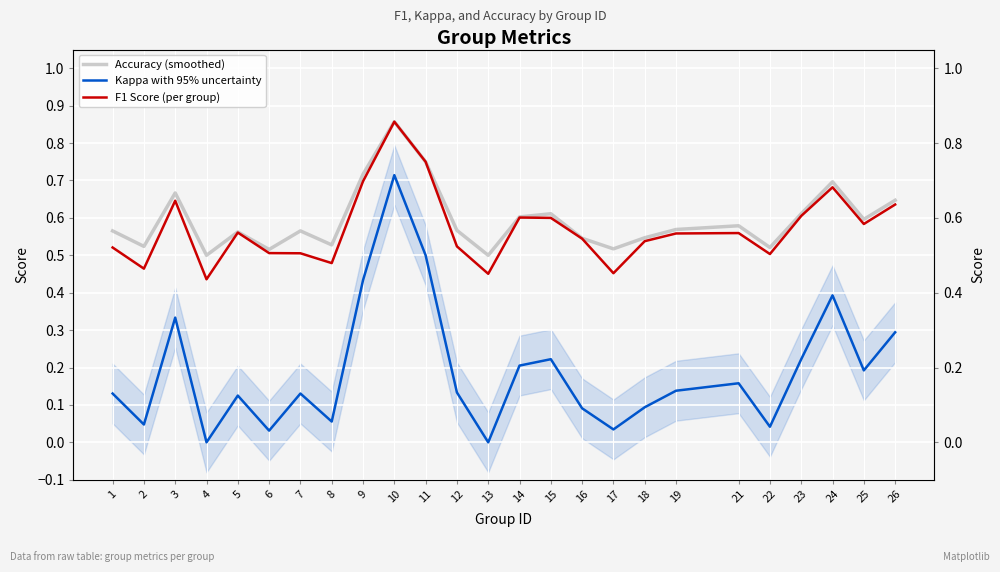

What is the average value of the Kappa with 95% uncertainty series?

0.2